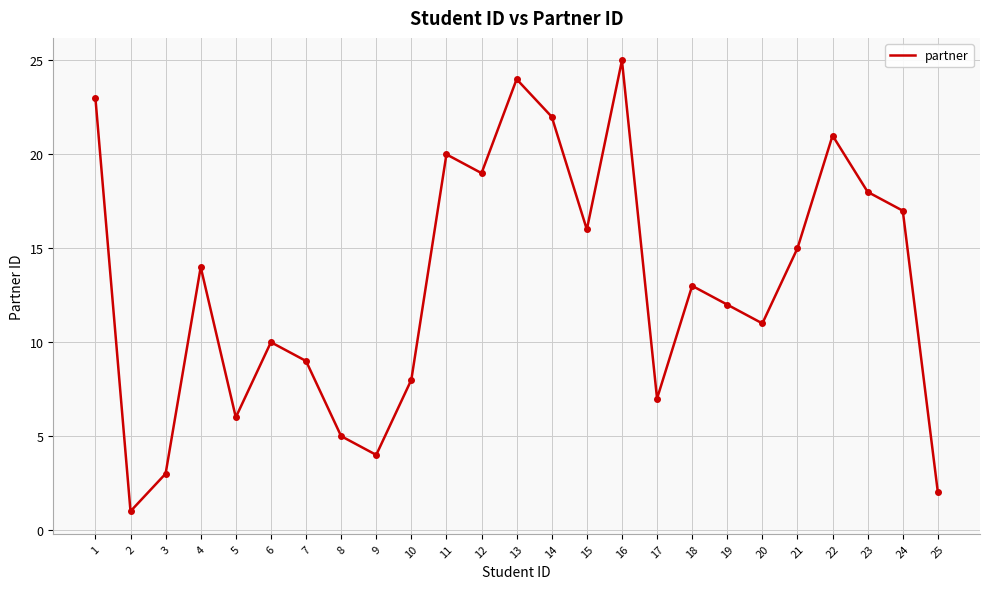

Reading left to right, transcribe all the data shown in this chart.

23	1	3	14	6	10	9	5	4	8	20	19	24	22	16	25	7	13	12	11	15	21	18	17	2